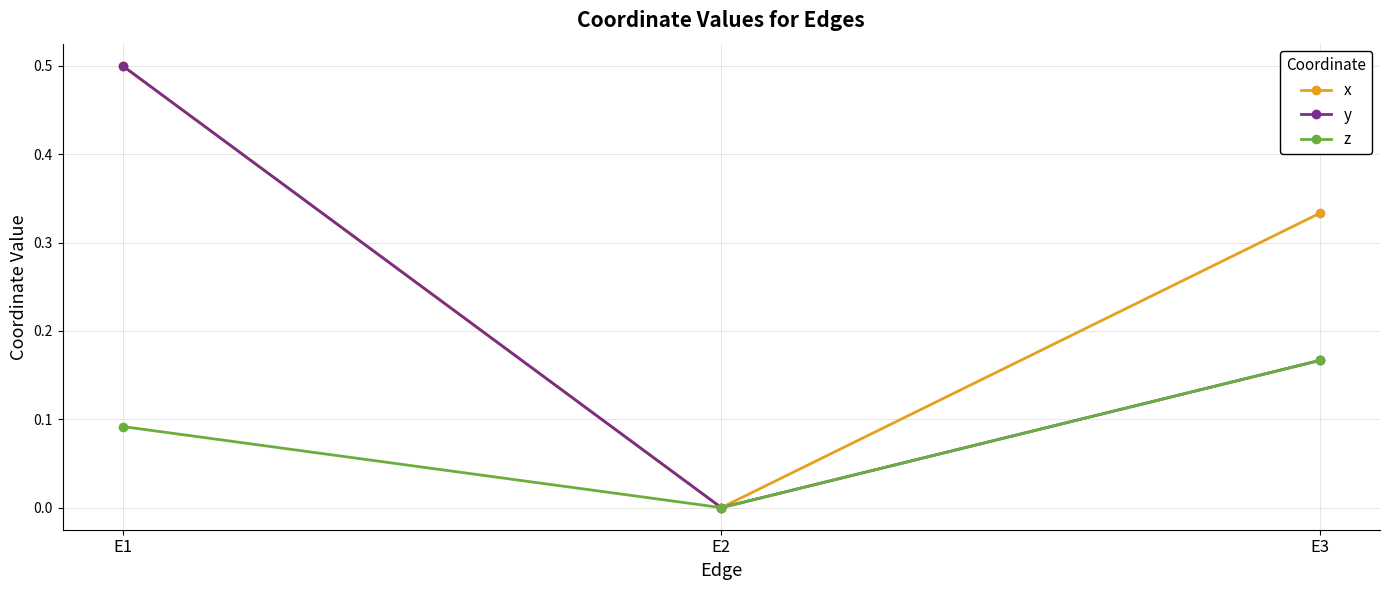

Rank the series by their average value, from highest to lowest.

x, y, z